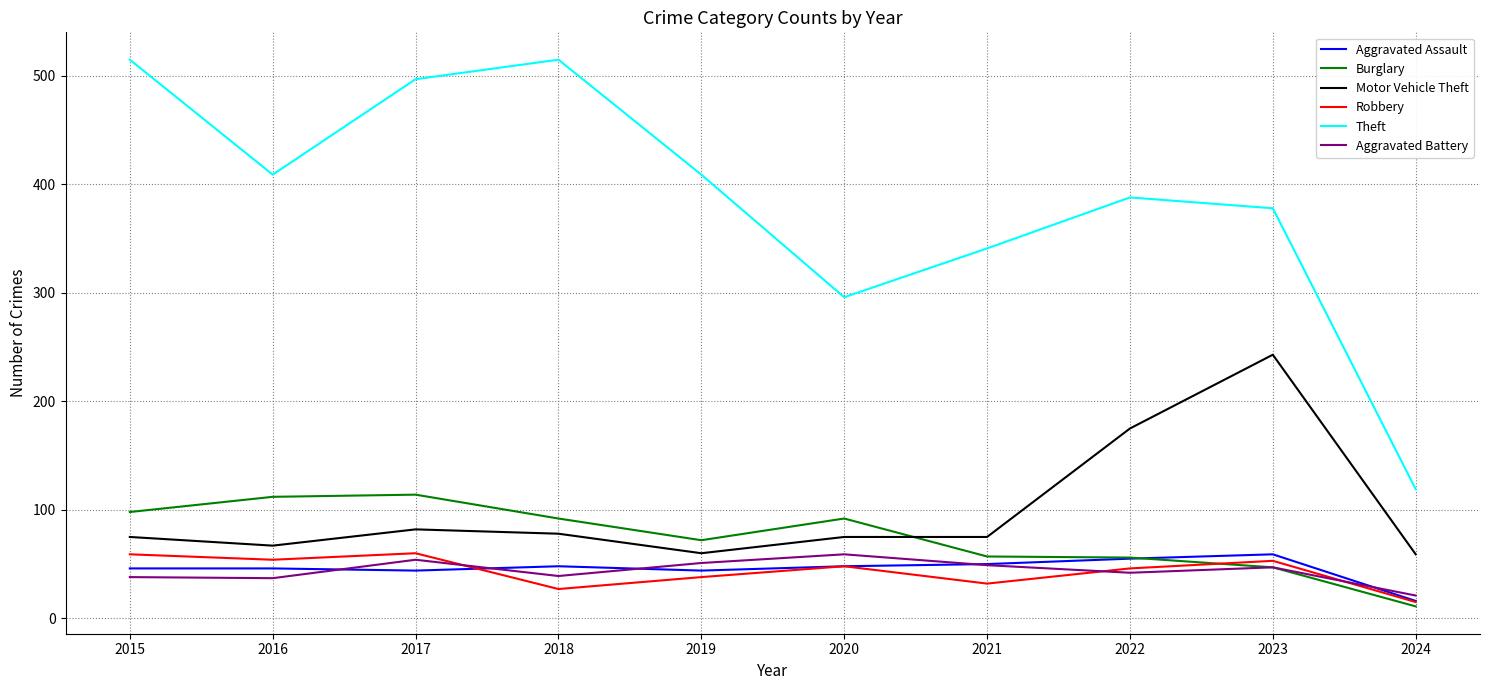

What is the total value across all series at 2024?

241